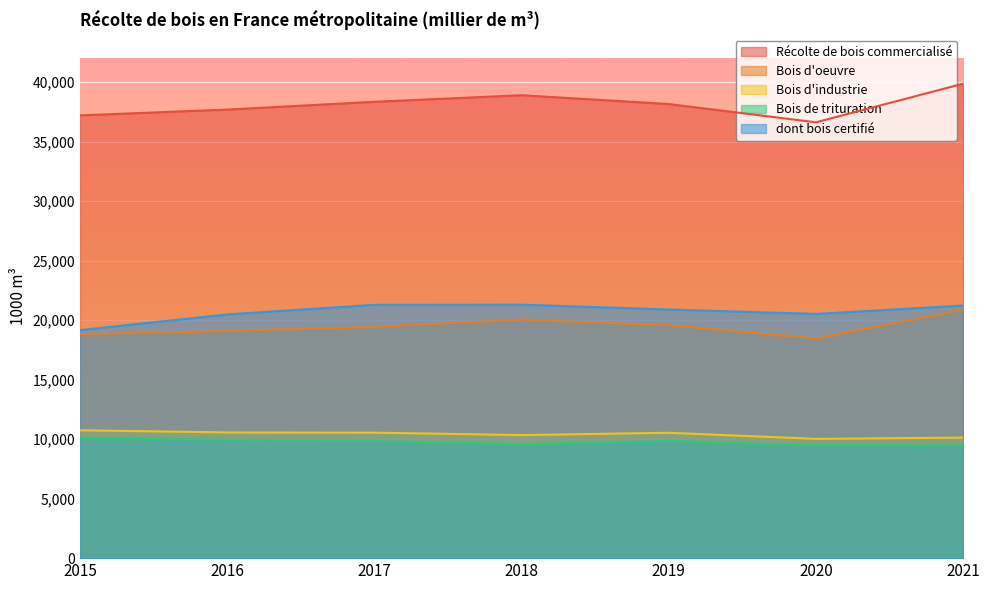

True or false: Bois d'industrie and dont bois certifié intersect in this chart.

False